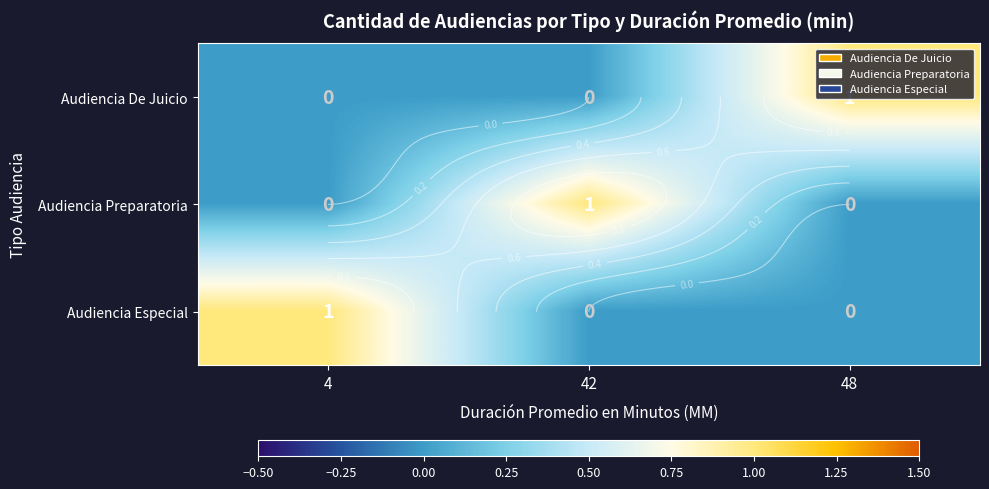

Is the value of Audiencia De Juicio at 4 greater than the value of Audiencia Preparatoria at 4?

No